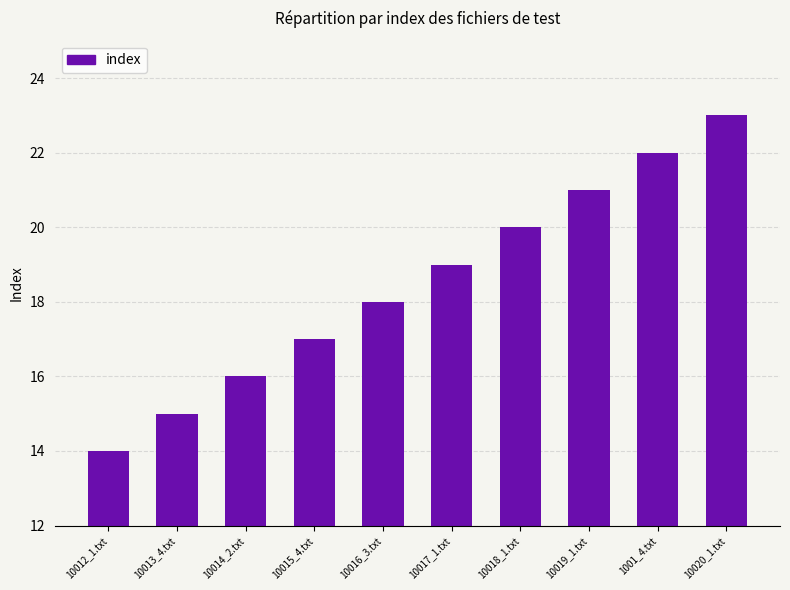

The value at 10016_3.txt is 18. True or false?

True